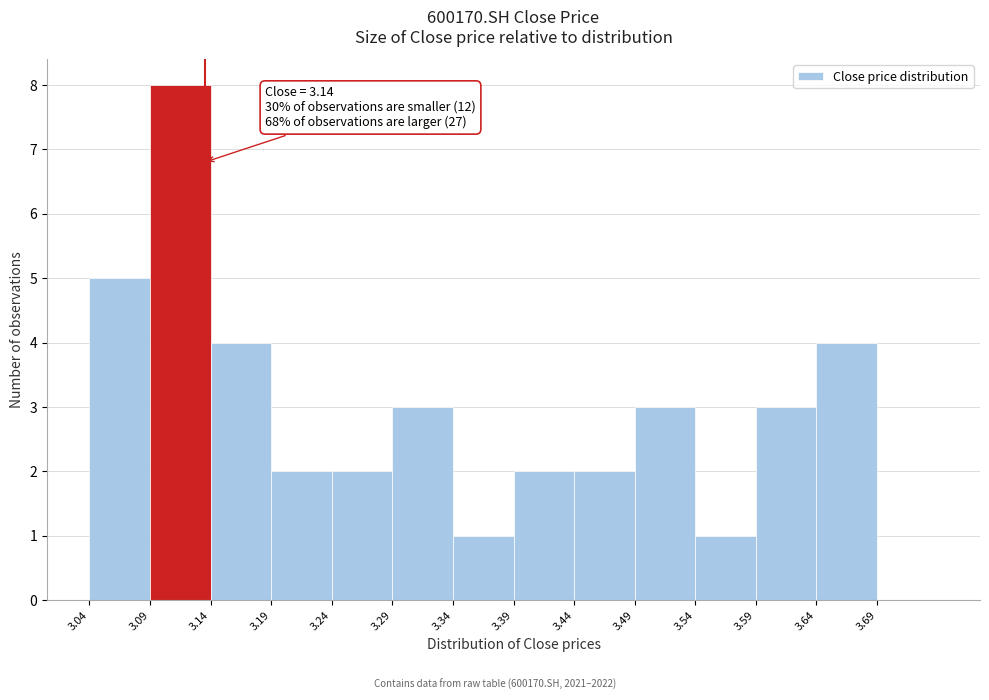

Which range on the x-axis has the tallest bar?

3.095 to 3.145